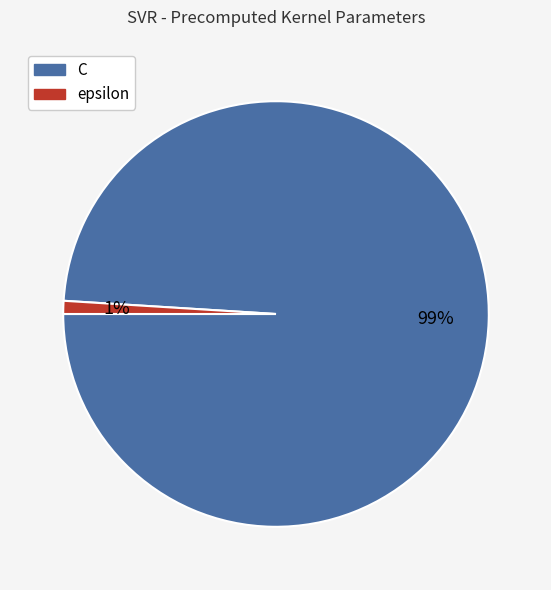

Do C and epsilon together represent more than half of the pie?

Yes